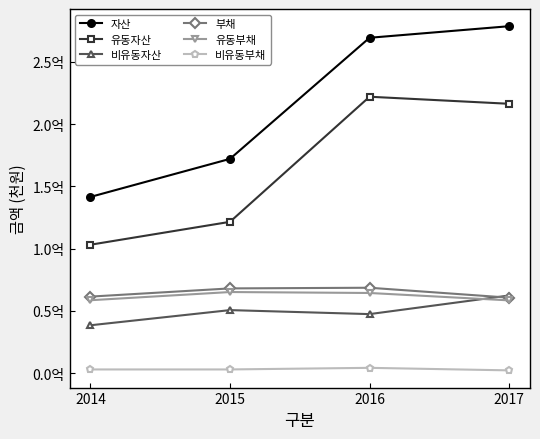

Rank the categories by 비유동자산 value from highest to lowest.

2017, 2015, 2016, 2014